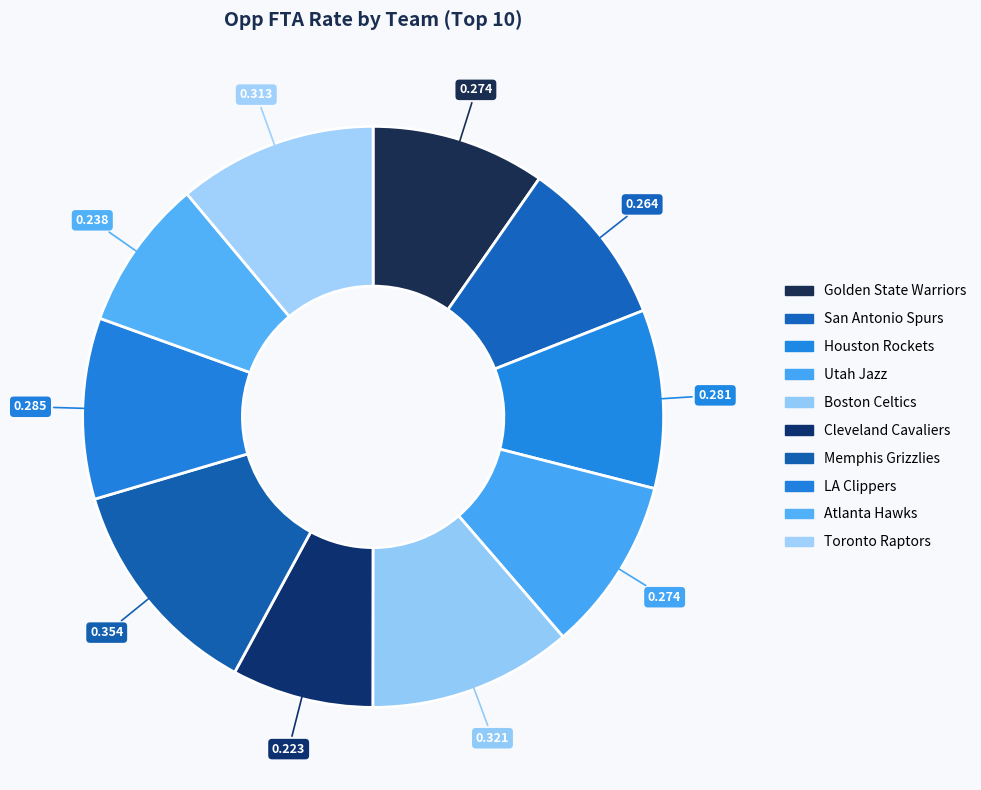

Is there a majority slice in this chart?

No